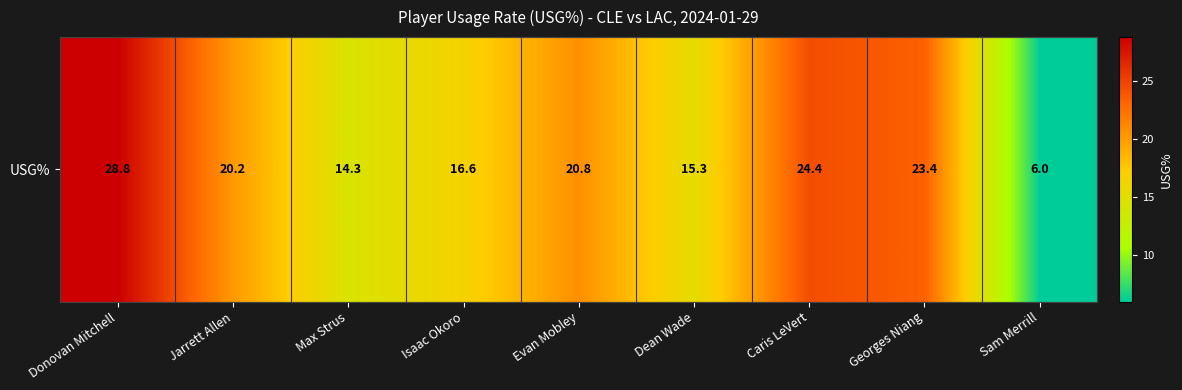

The chart shows a value of 47.2 at Donovan Mitchell. True or false?

False